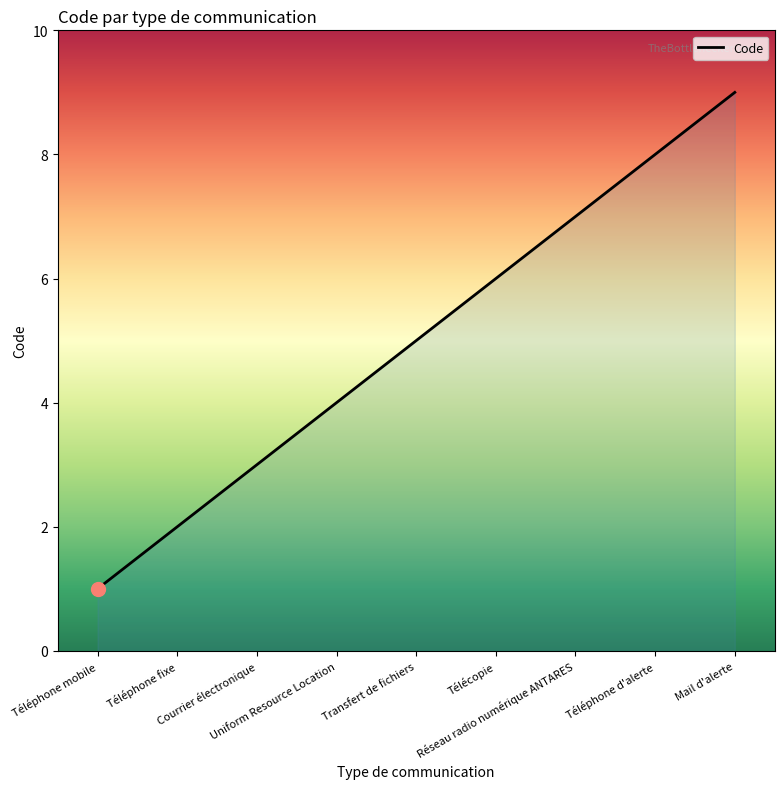

The chart shows a value of 5 at Uniform Resource Location. True or false?

False